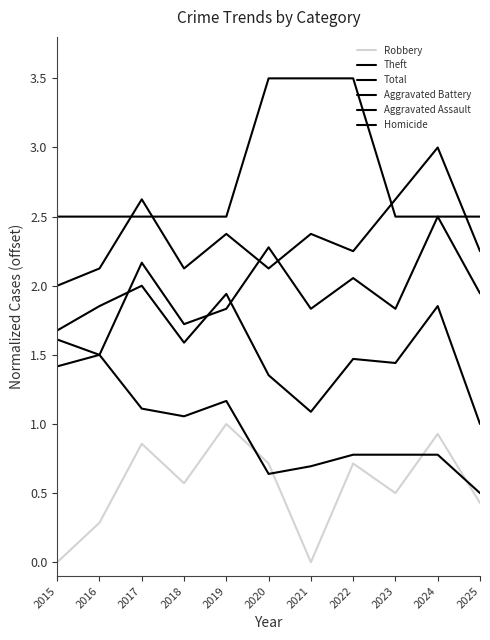

Which category has the highest value across all series?

2020